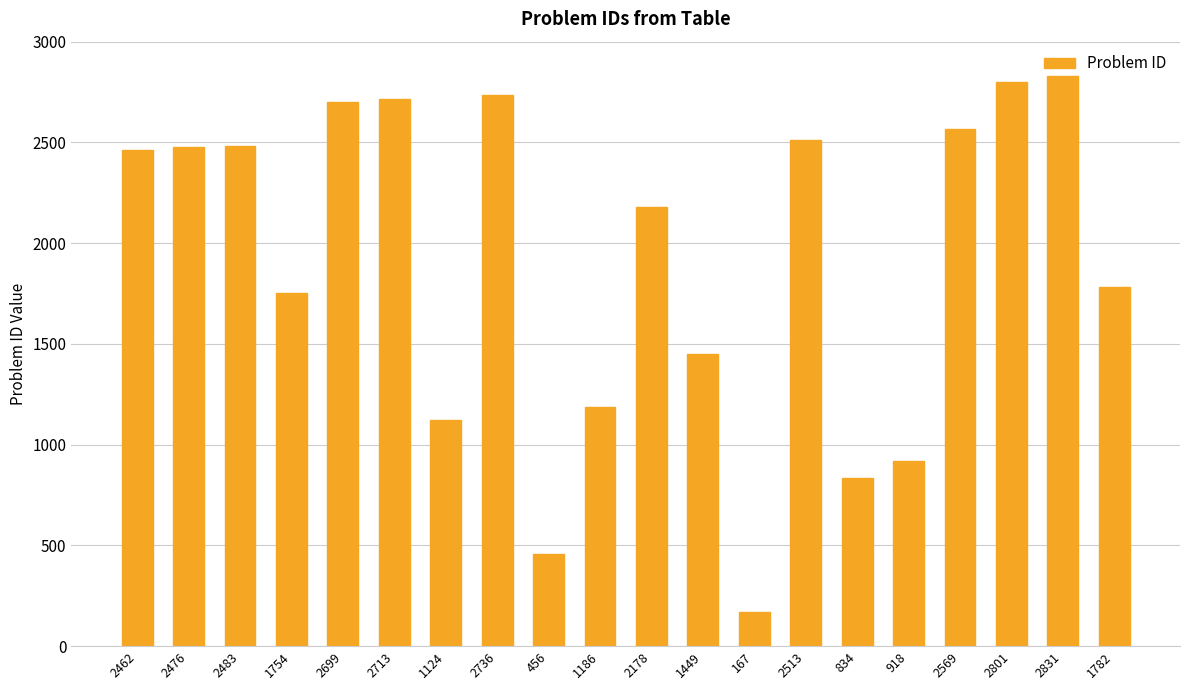

How many series are shown in this chart?

1